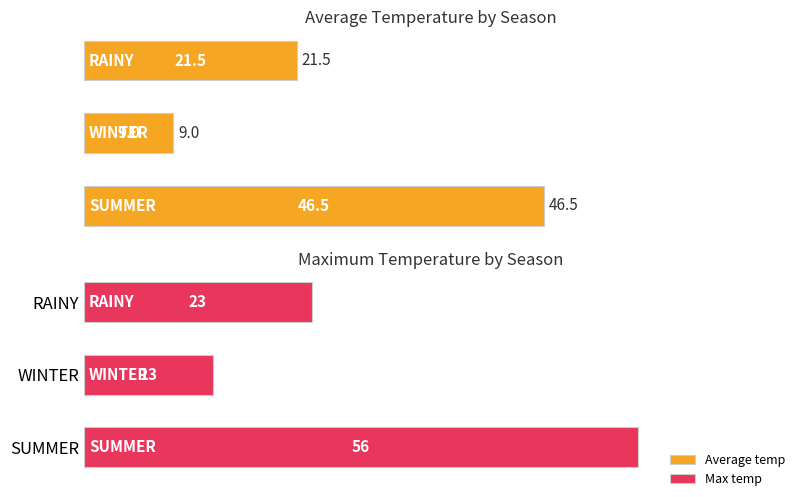

What is the greatest value displayed?

56.0